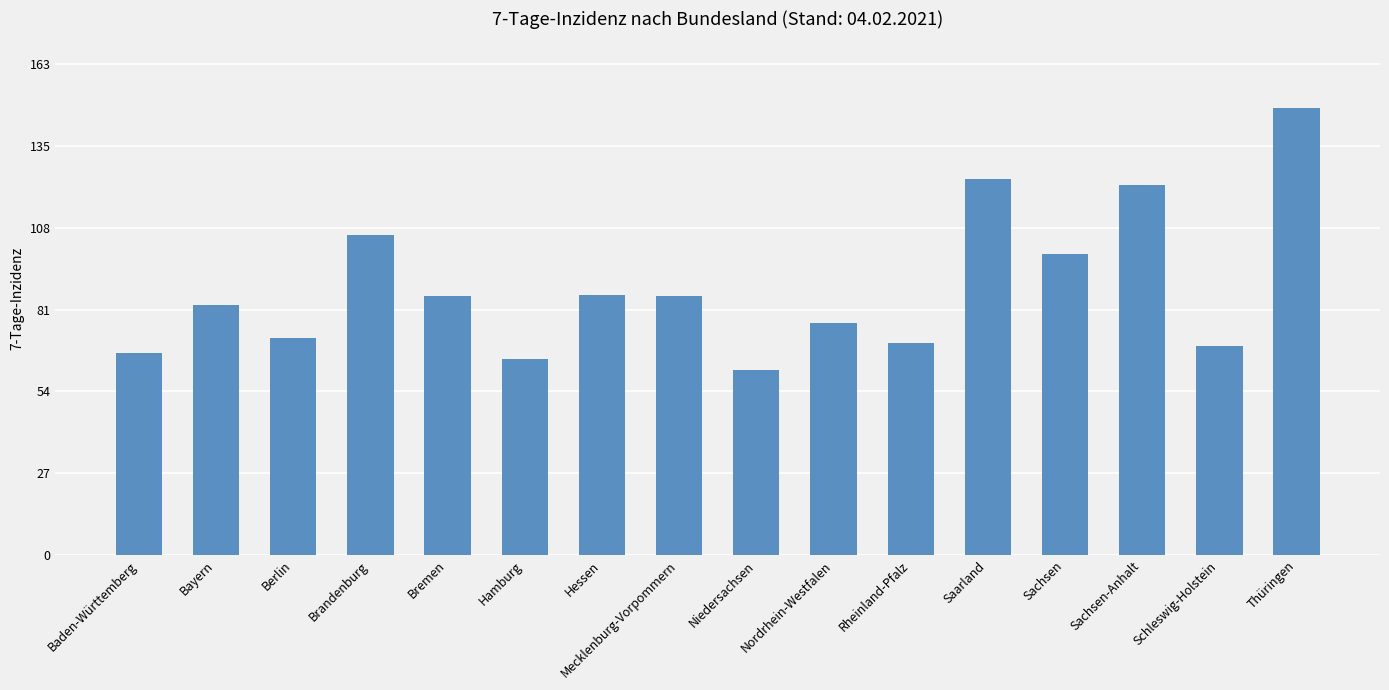

How many bars are there in total?

16